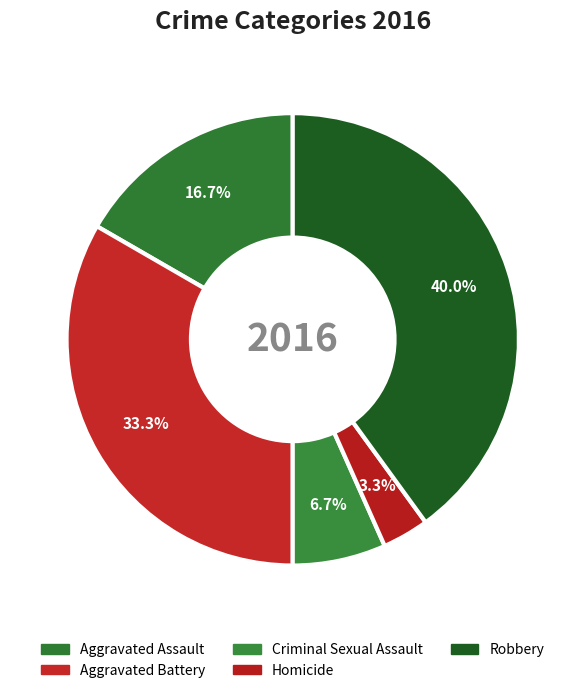

Does any single category account for the majority?

No